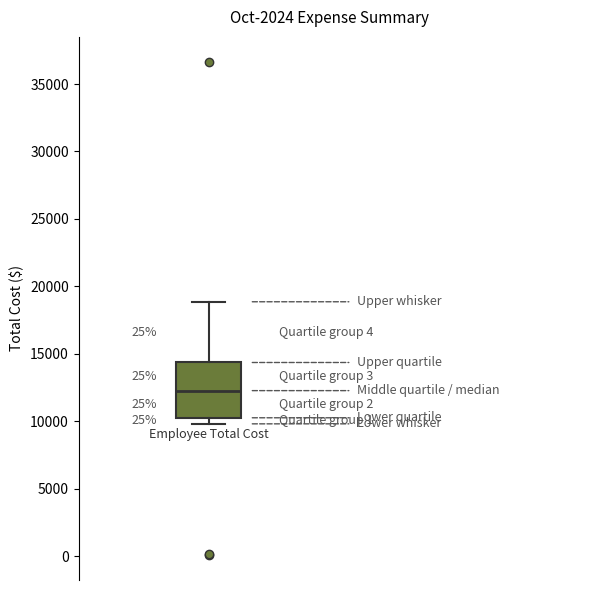

Where does the upper whisker of the box end on the y-axis? The values are not printed on the chart, so give them approximately, as read against the axis.

19000